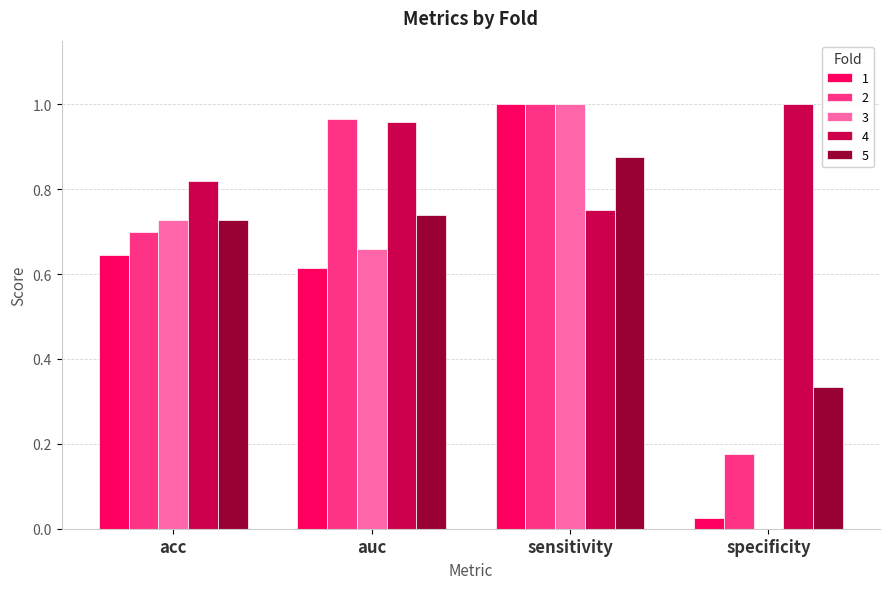

How many categories are shown in the chart?

4